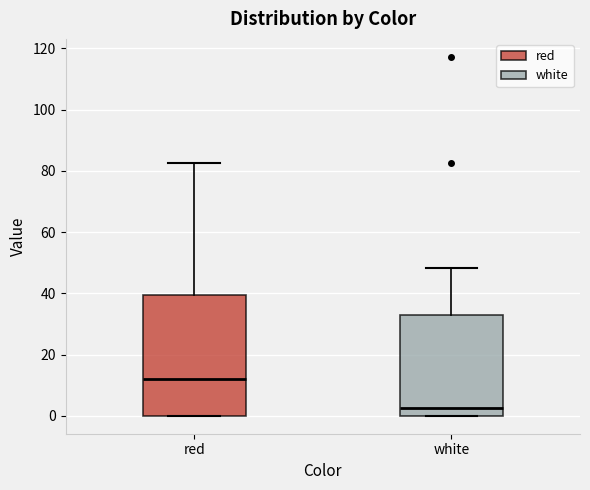

Reading left to right, read every box against the y-axis: the position of its median line, the range the box covers, and the ends of its whiskers. The values are not printed on the chart, so give them approximately, as read against the axis.

red: median 12, box 0 to 40, whiskers 0 to 82
white: median 2, box 0 to 34, whiskers 0 to 48